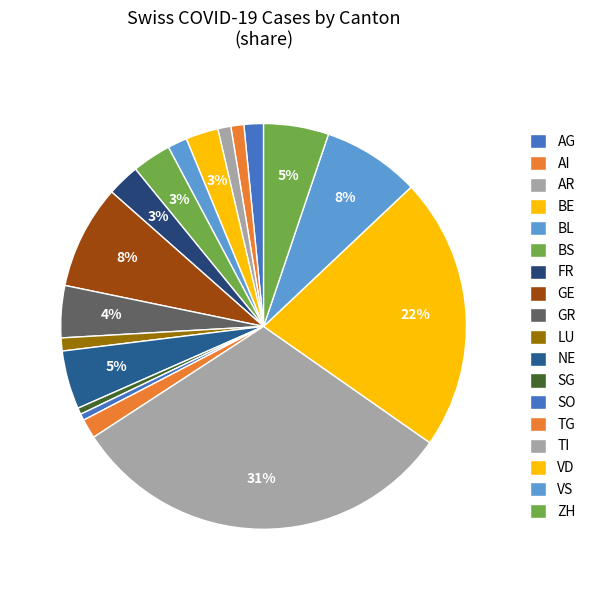

Is it true that GR is 4% of the pie?

True